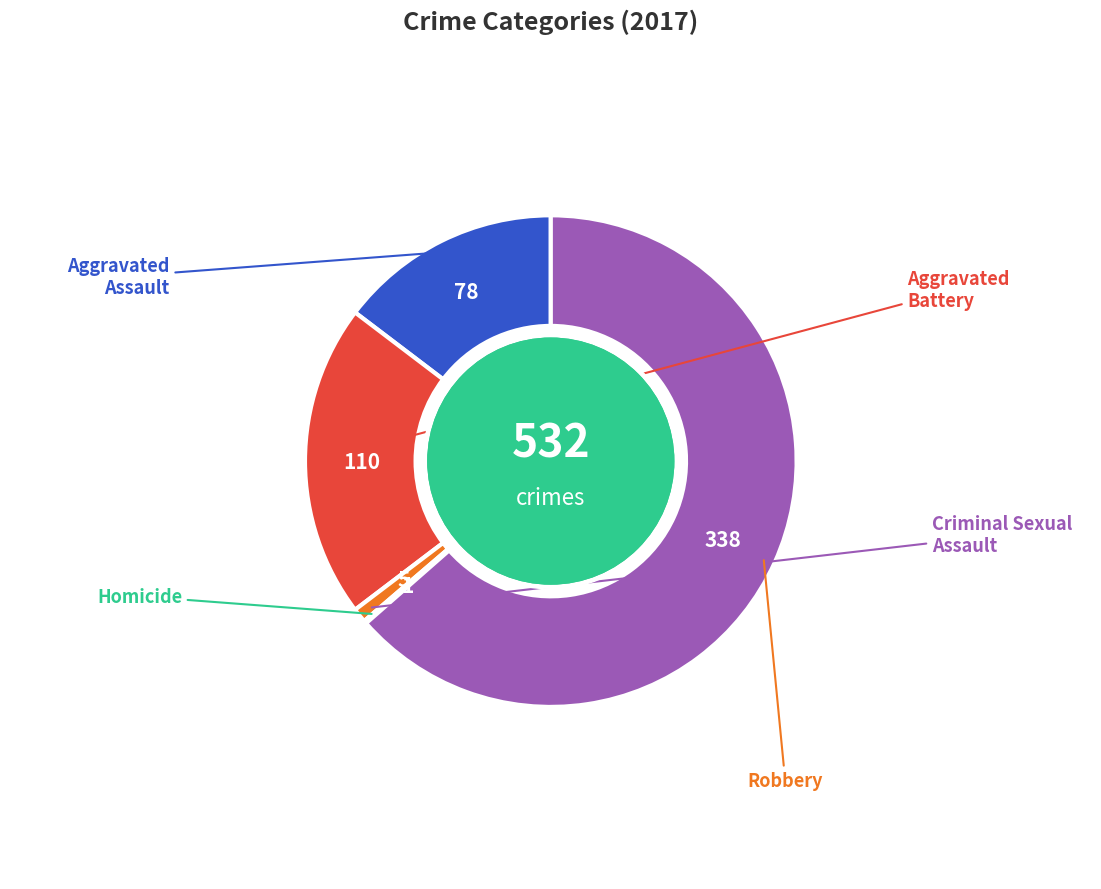

Is there a majority slice in this chart?

Yes